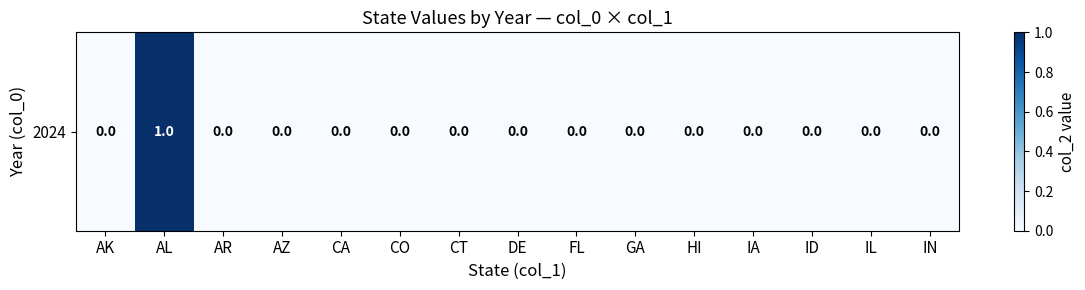

Rank the categories by value from lowest to highest.

AK, AR, AZ, CA, CO, CT, DE, FL, GA, HI, IA, ID, IL, IN, AL